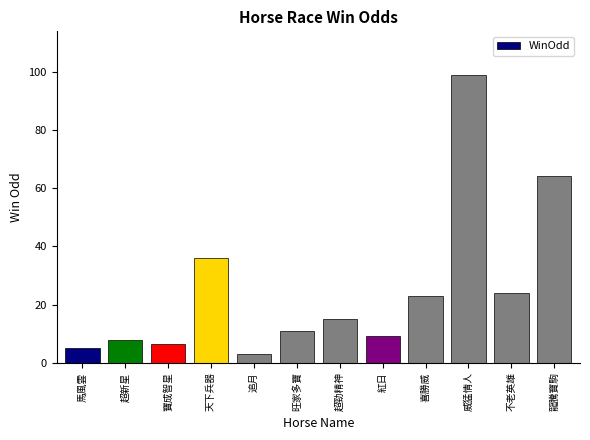

What is the label of the 3rd bar from the right?

威猛情人